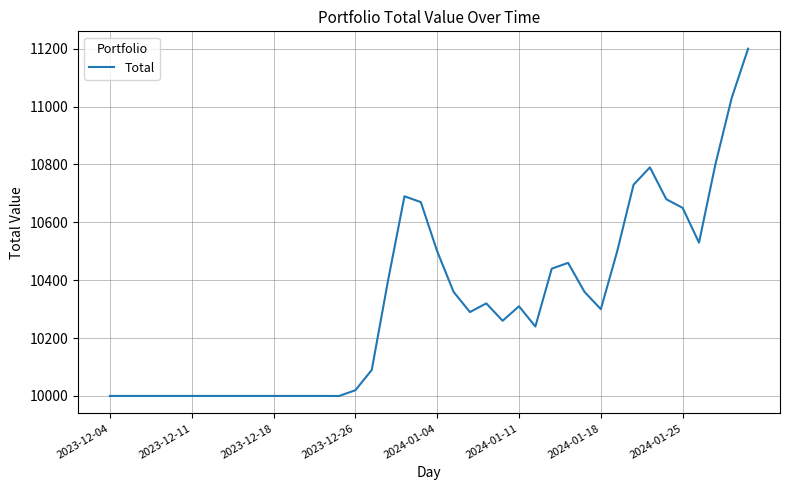

What is the maximum value shown in the chart?

11199.7